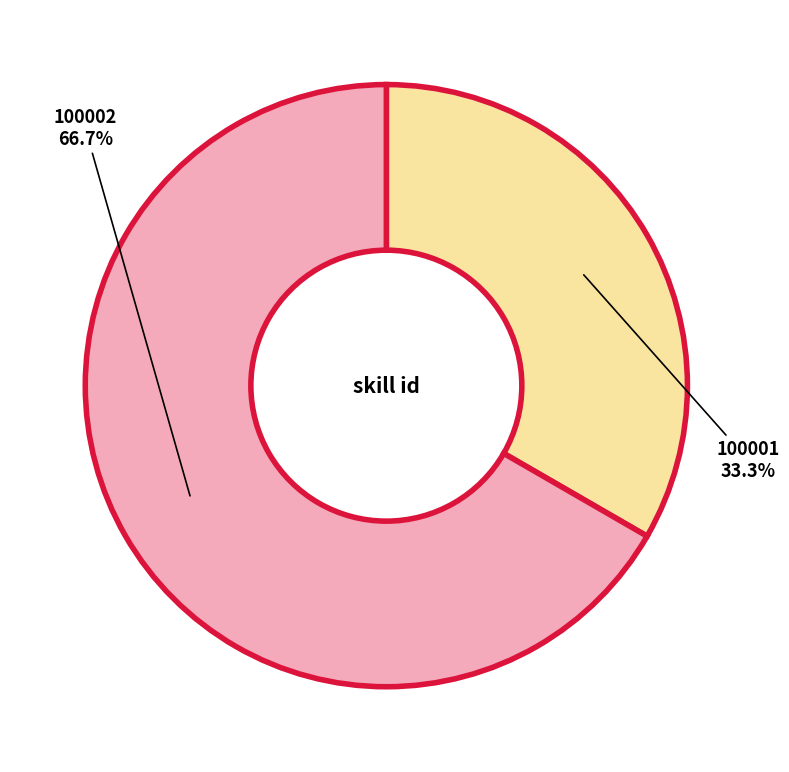

Is there a majority slice in this chart?

Yes